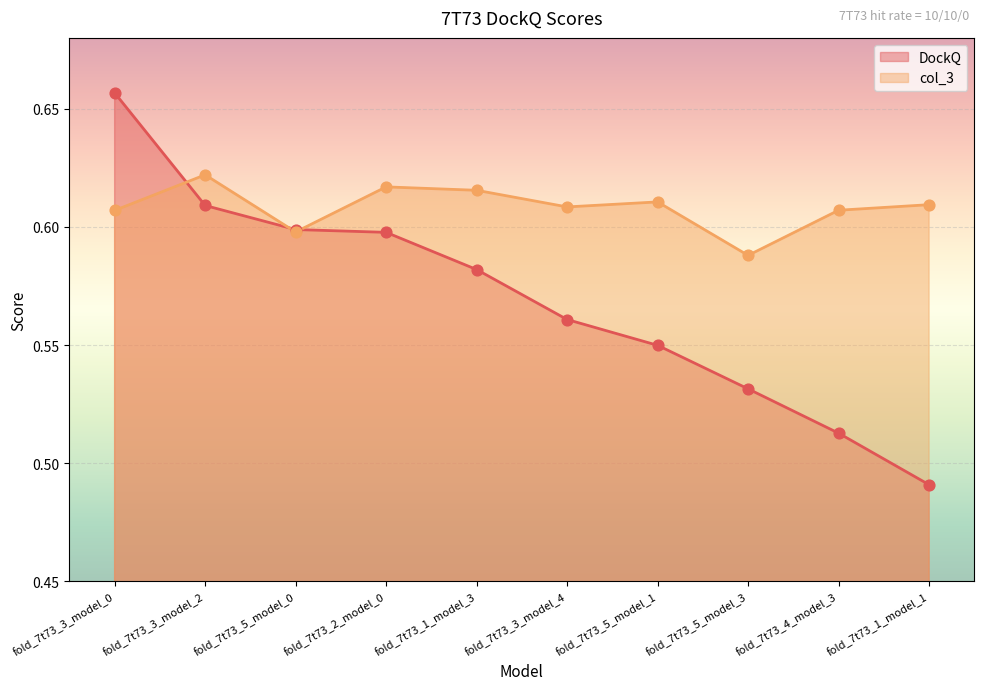

At how many categories does at least one series exceed 0?

10